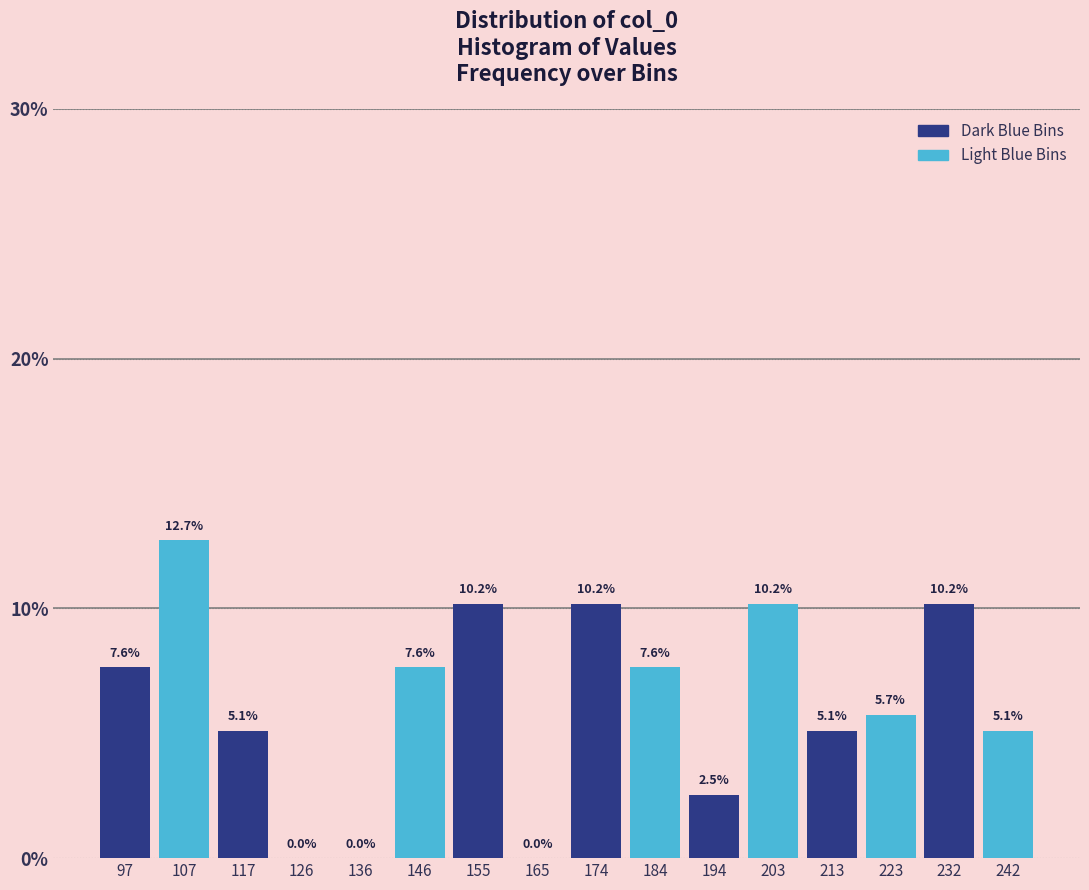

Reading left to right, list every bar in this chart as the range it spans on the x-axis followed by its height. The bar edges are not printed on the chart, so give them approximately, as read against the axis.

93 to 103: 7.6
103 to 112: 12.7
112 to 122: 5.1
122 to 132: 0.0
132 to 141: 0.0
141 to 151: 7.6
151 to 160: 10.2
160 to 170: 0.0
170 to 180: 10.2
180 to 189: 7.6
189 to 199: 2.5
199 to 209: 10.2
209 to 218: 5.1
218 to 228: 5.7
228 to 238: 10.2
238 to 247: 5.1